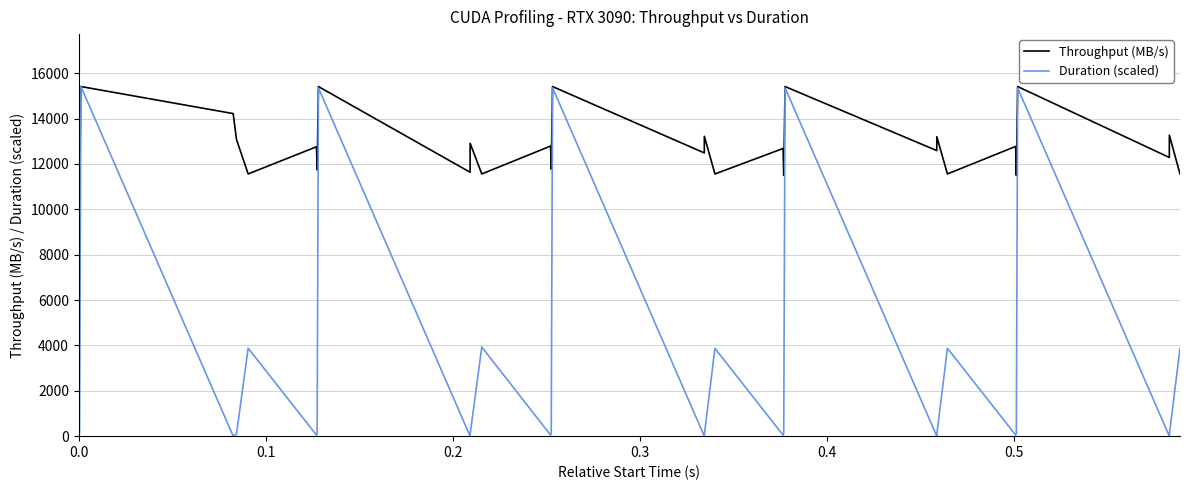

What is the difference between the maximum and second lowest values in the Throughput (MB/s) series?

3963.6